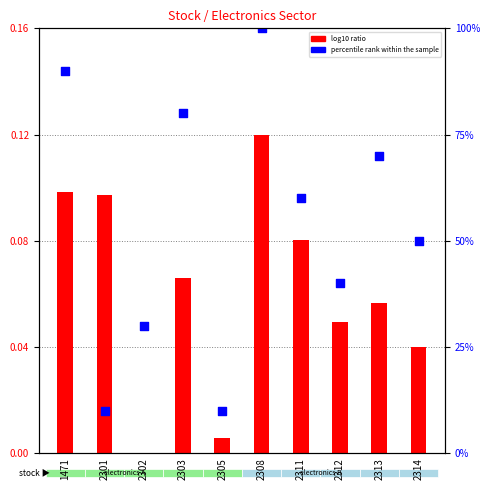

At how many categories does at least one series exceed 67?

4